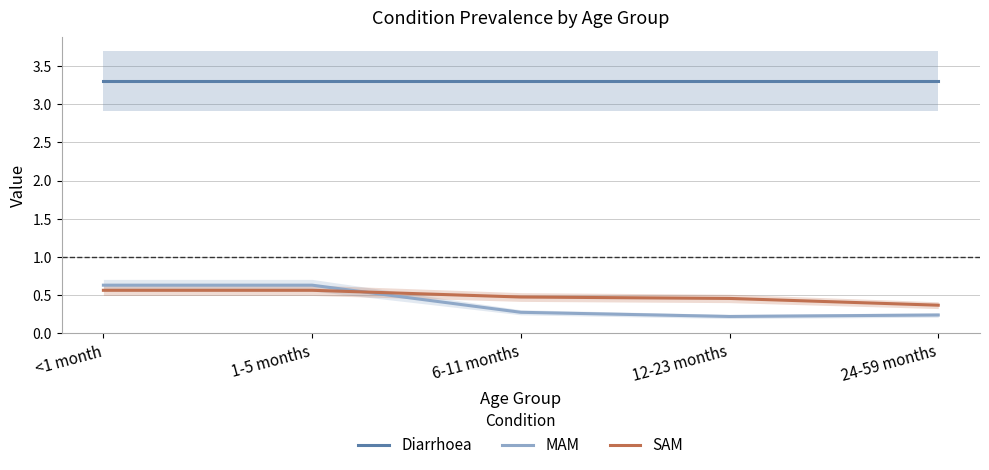

Rank the categories by MAM value from lowest to highest.

12-23 months, 24-59 months, 6-11 months, <1 month, 1-5 months